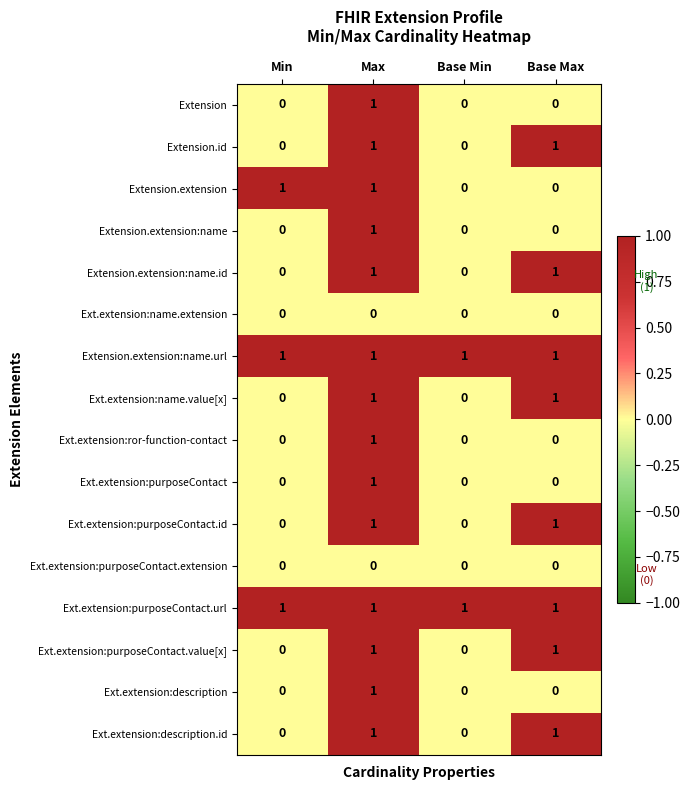

What is the total value across all series at Max?

14